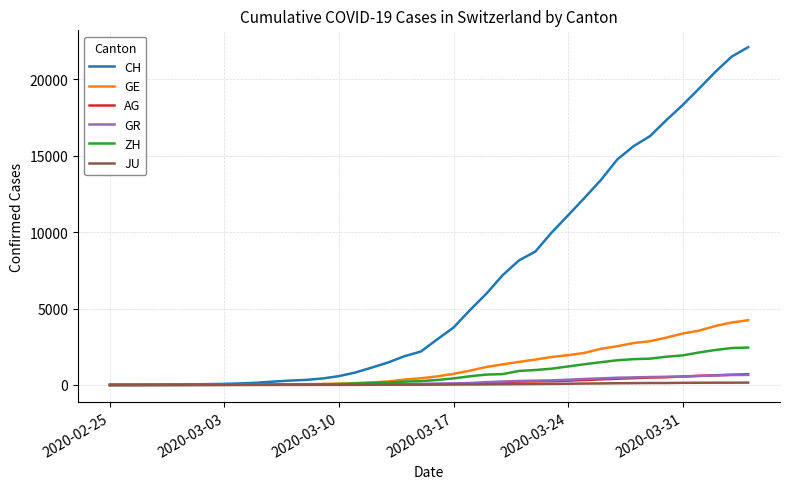

Which series has the largest range (max minus min)?

CH